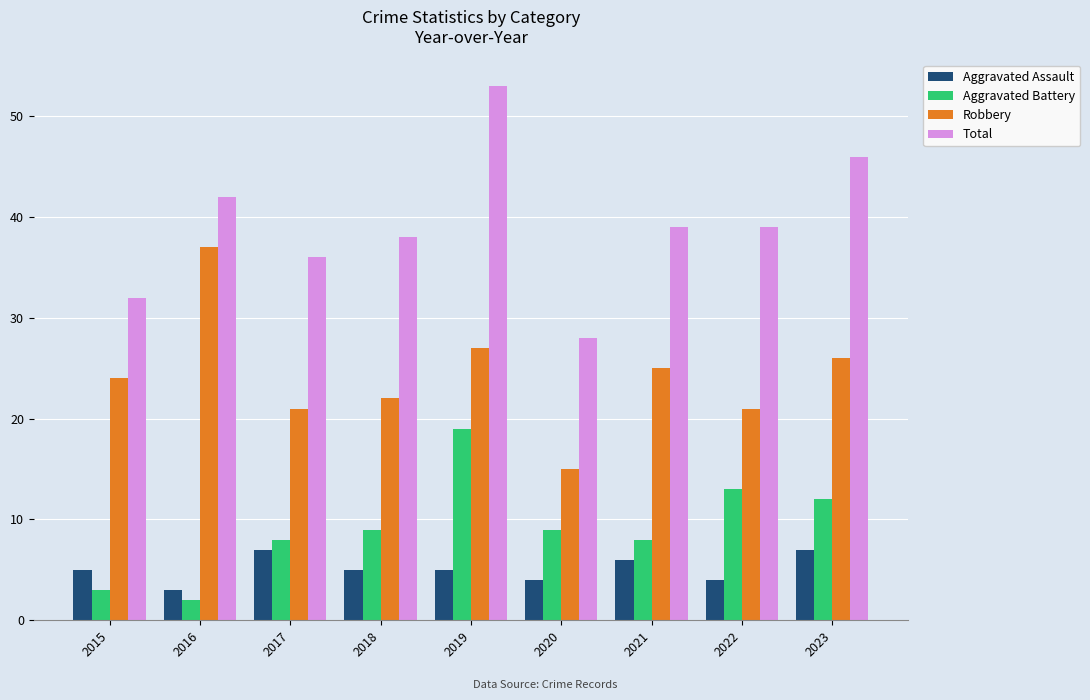

How many categories are shown in the chart?

9